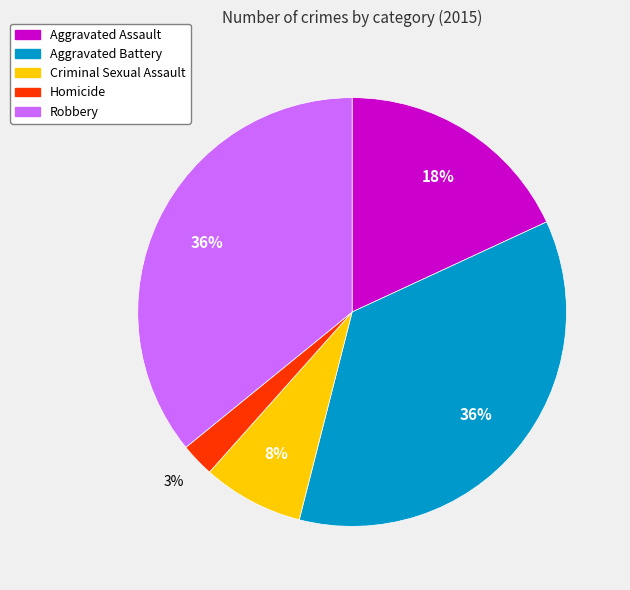

Which slice is the smallest?

Homicide